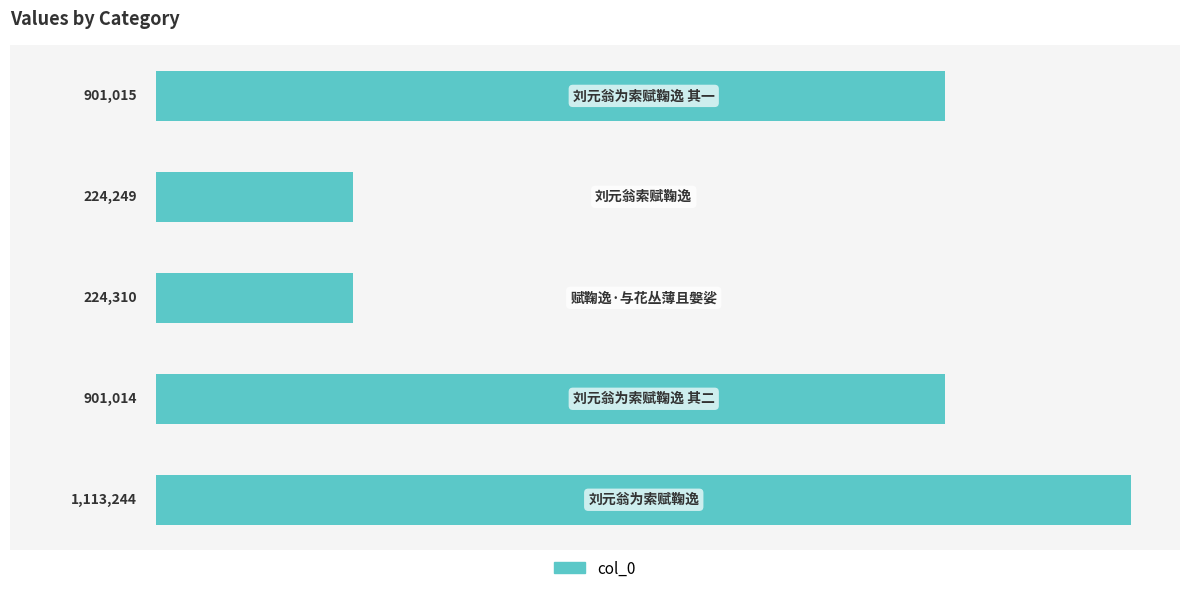

What is the minimum value shown in the chart?

224249